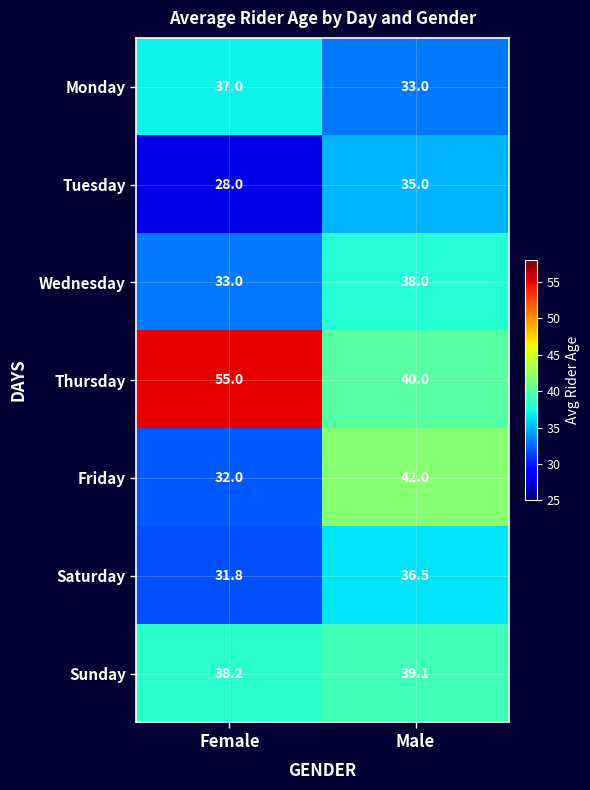

What is the spread (max minus min) of values at Male?

9.0